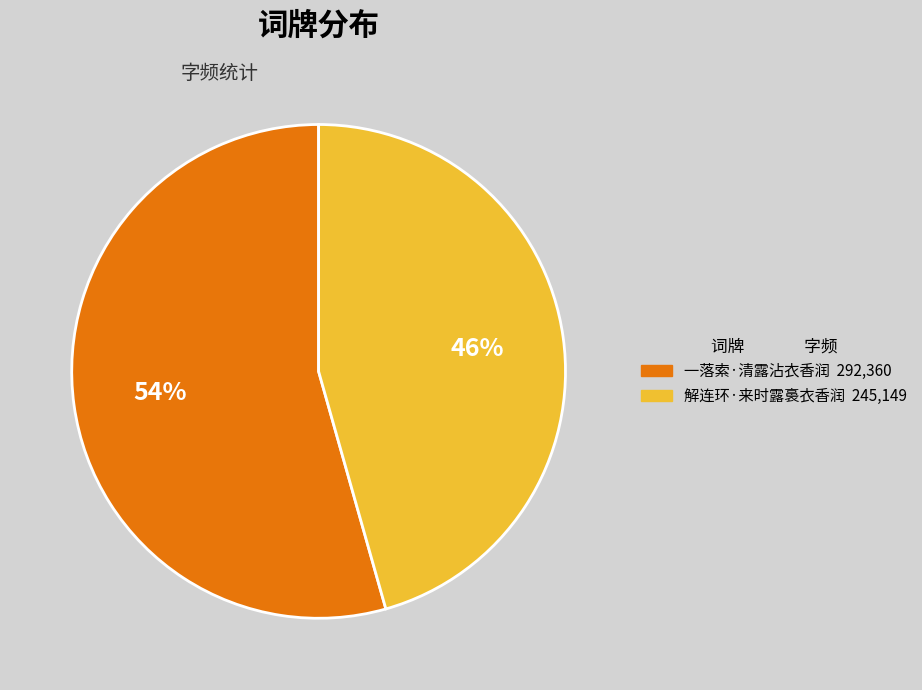

To the nearest percent, what is the combined percentage of 一落索·清露沾衣香润 and 解连环·来时露裛衣香润?

100%